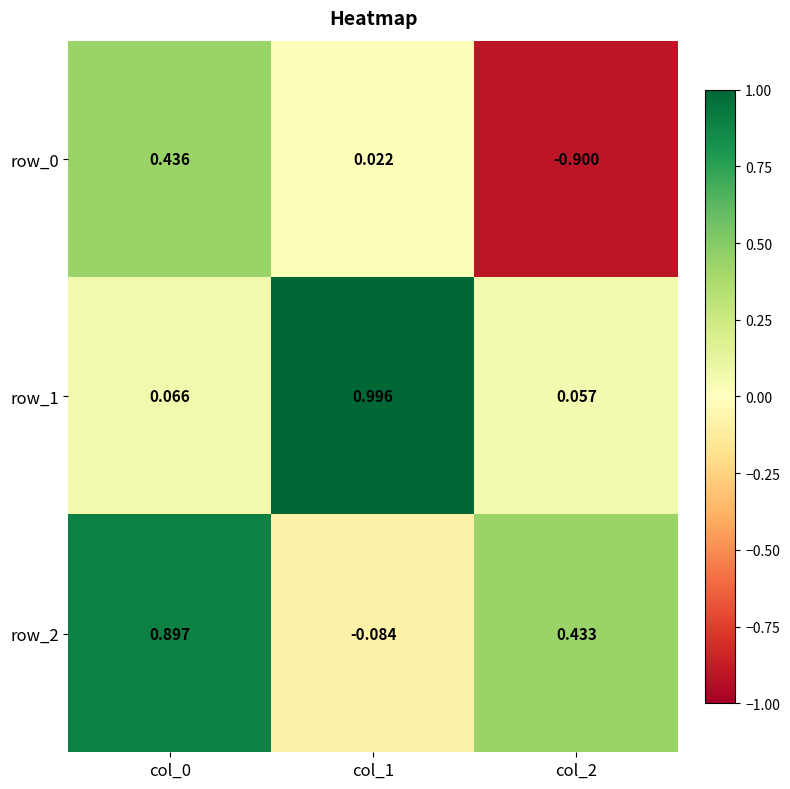

Is the value of row_0 at col_2 greater than the value of row_1 at col_0?

No